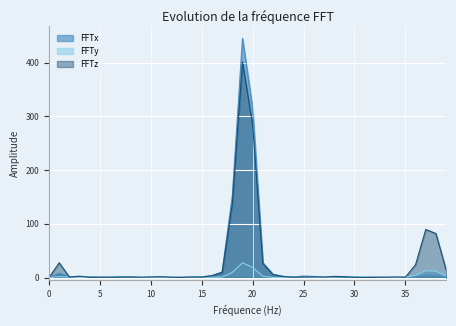

How many data points does each series have?

40